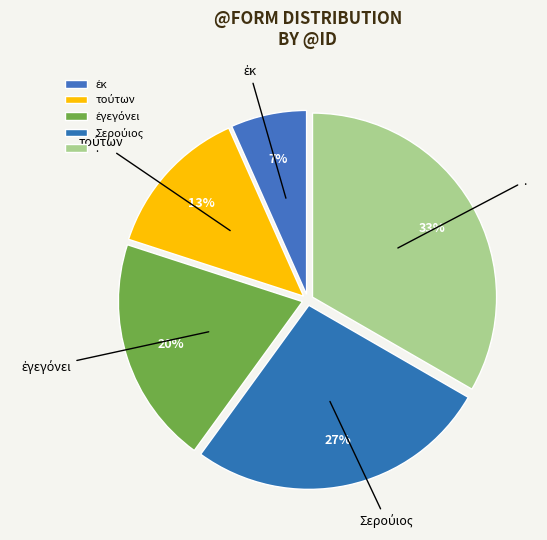

Is there a majority slice in this chart?

No